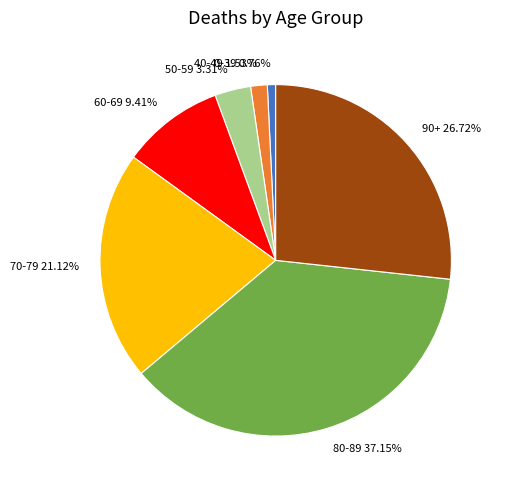

What is the ratio of the value at 70-79 to the value at 40-49?

13.8